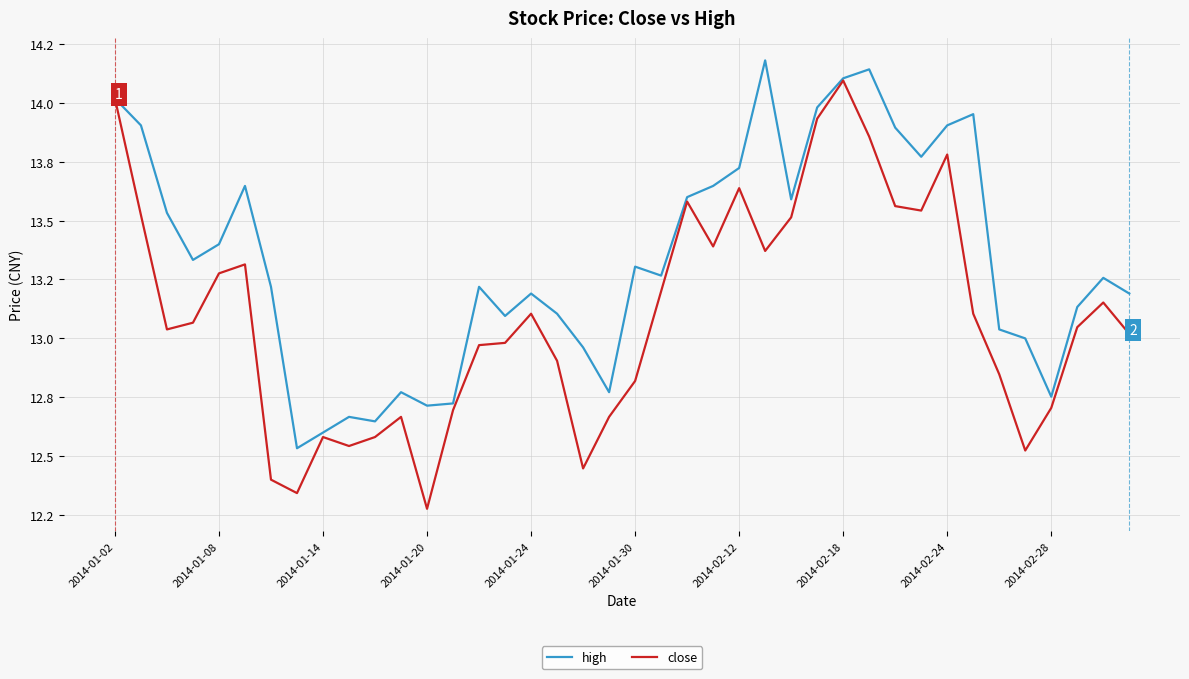

What is the sum of all close values?

524.1